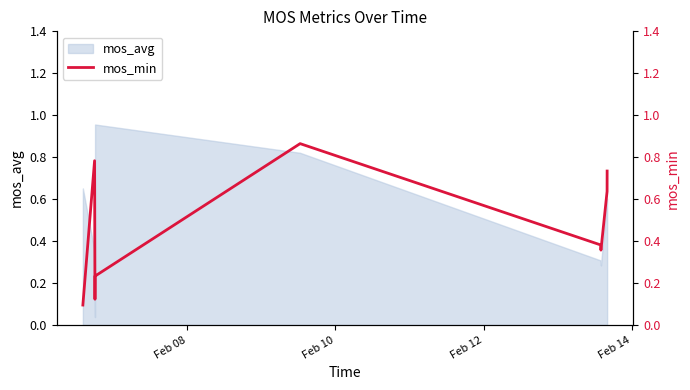

What is the value of the 5th point from the left?

0.9